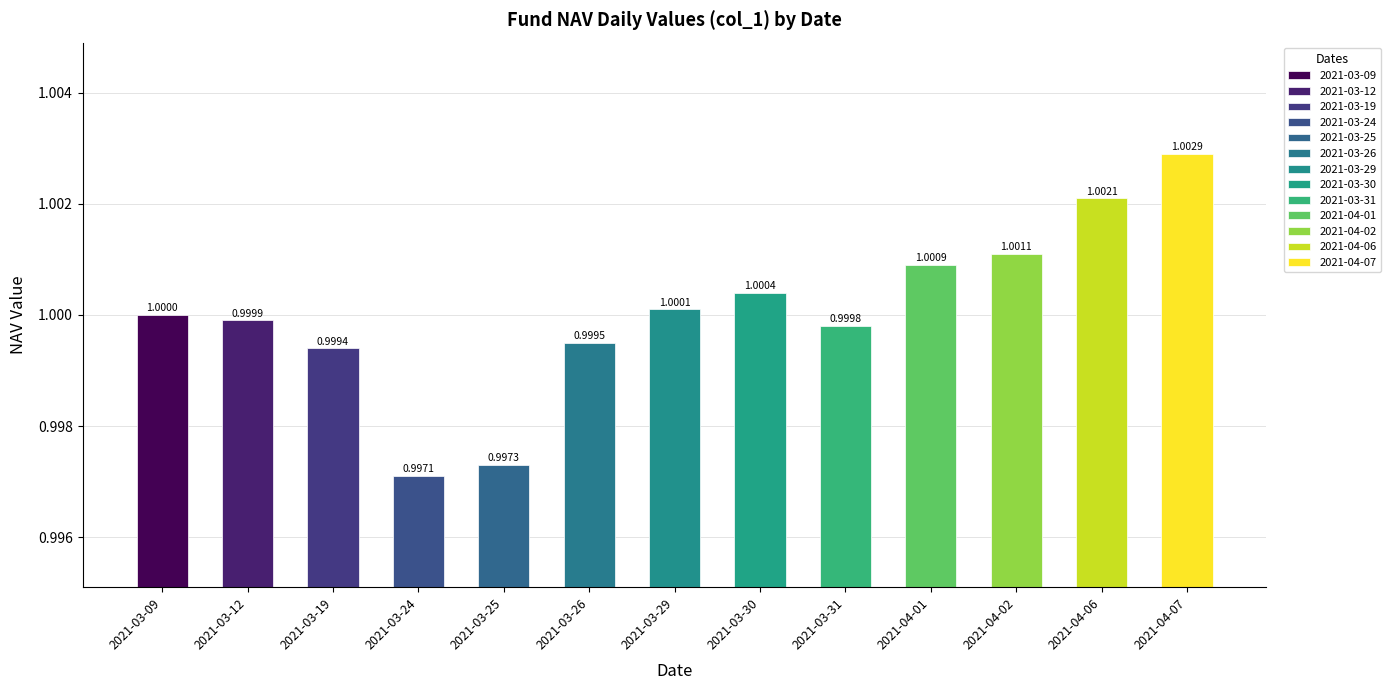

What value does the col_2 series have at 2021-03-31?

1.0